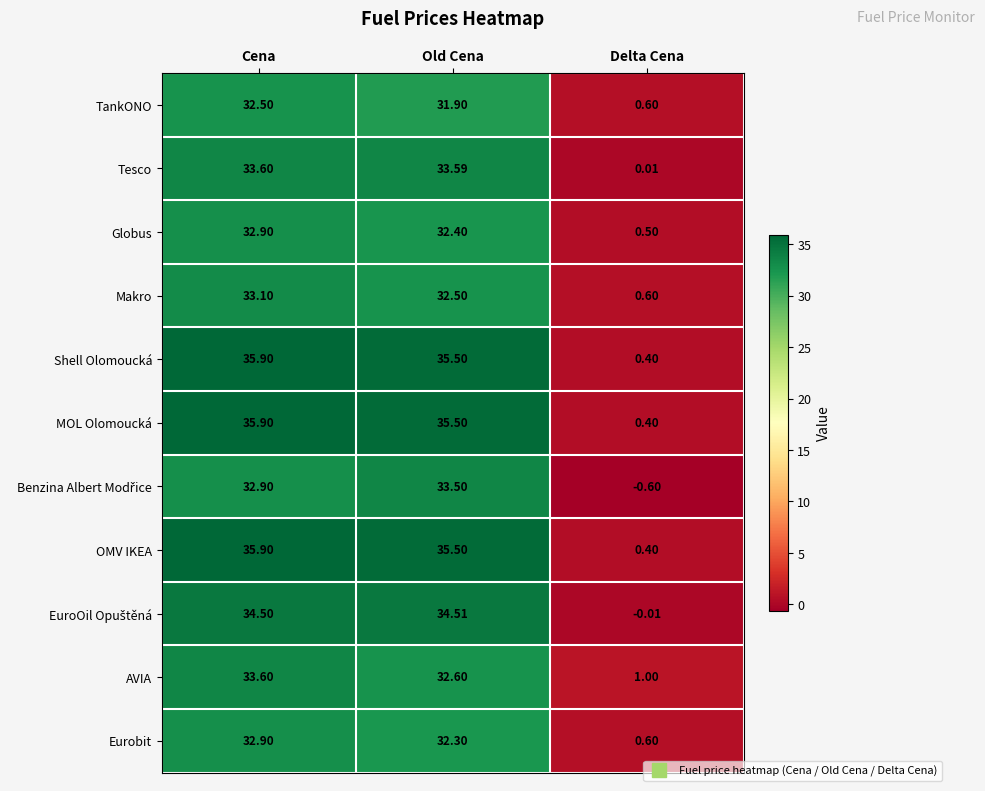

At which label is Tesco closest to 16?

Delta Cena